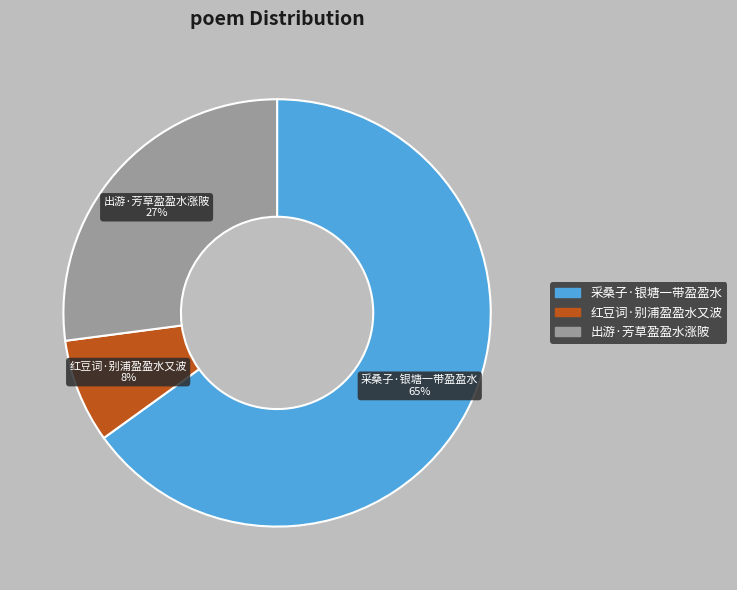

Does any single category account for the majority?

Yes